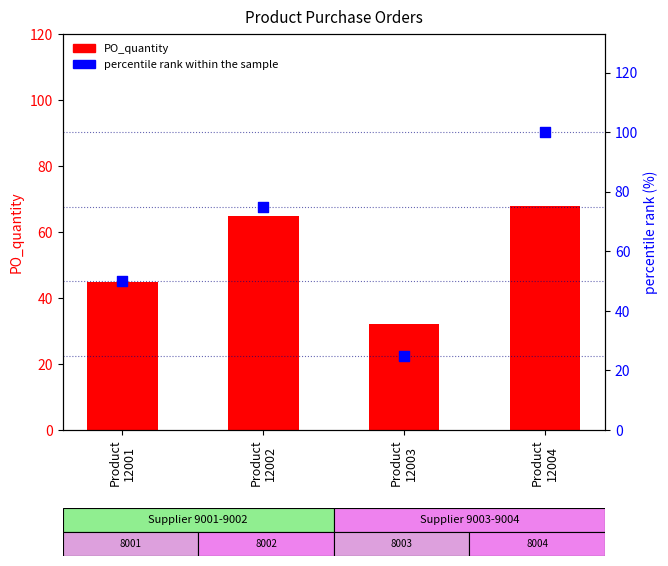

Which series has the largest total across all categories?

percentile rank within the sample